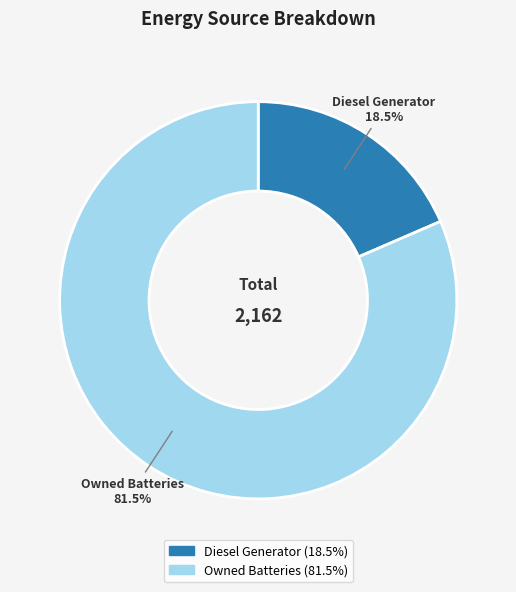

Rank the categories by value from lowest to highest.

Diesel Generator 18.5%, Owned Batteries 81.5%